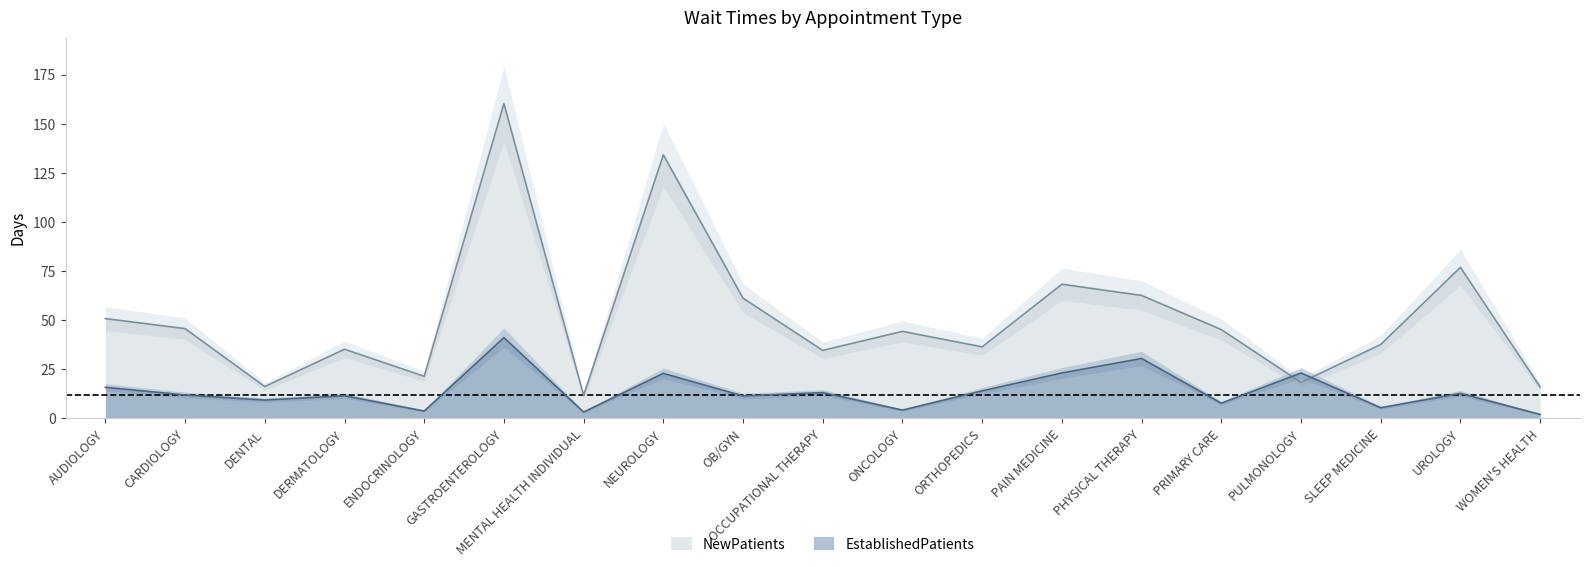

What is the greatest value displayed?

160.3